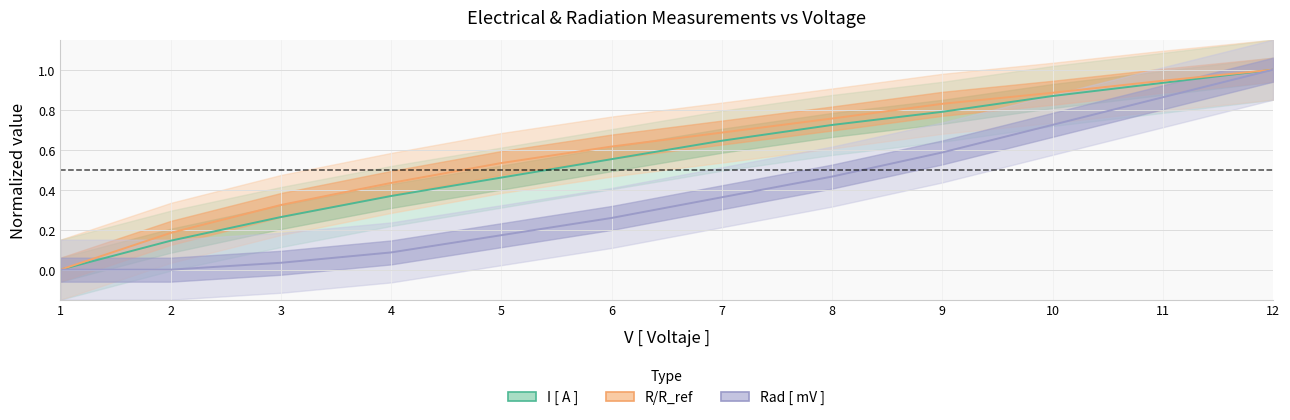

Count the number of categories in the chart.

12